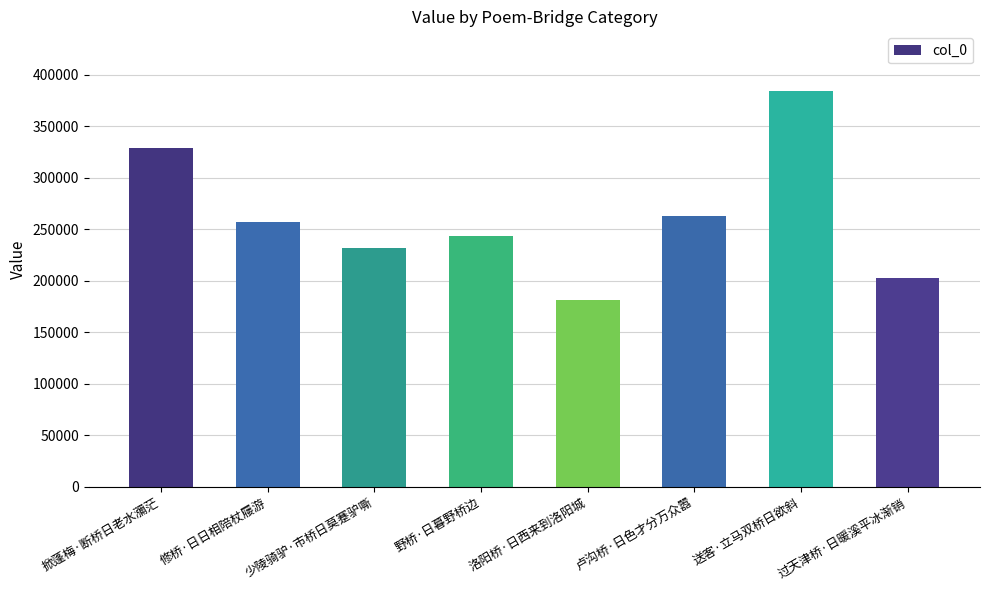

What is the approximate value at 修桥·日日相陪杖屦游, to the nearest 10?

256720